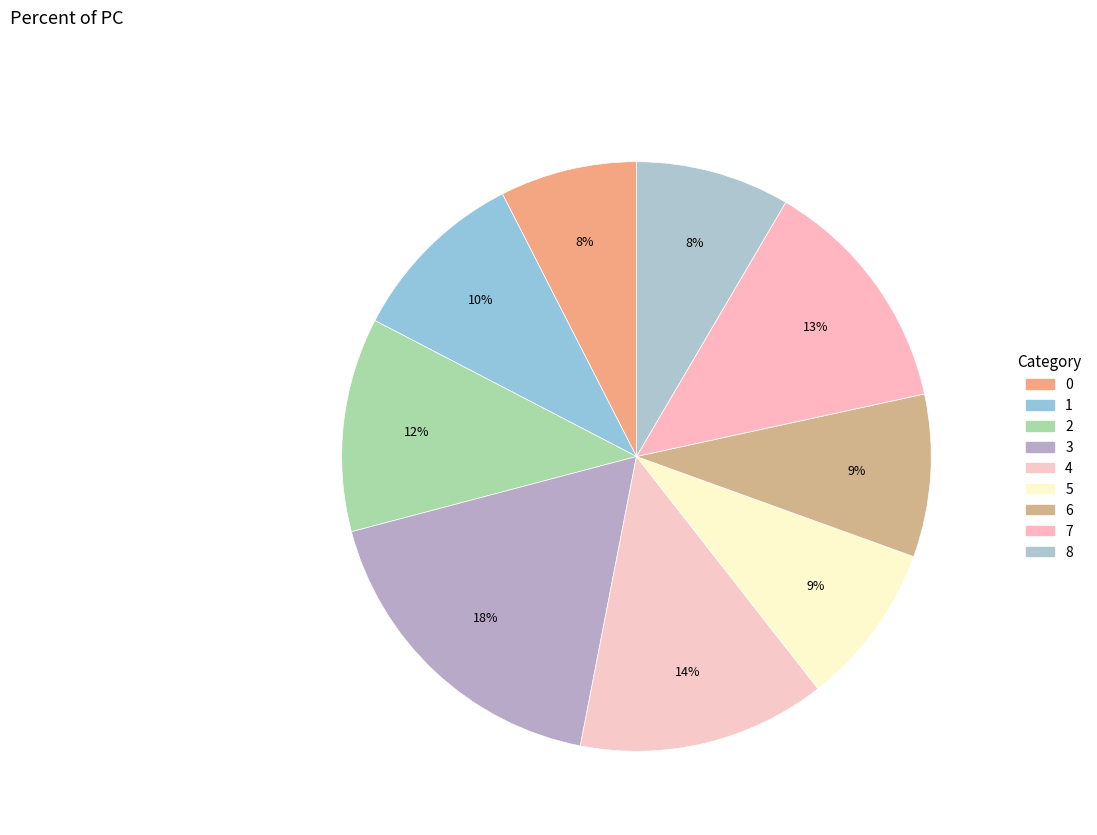

How much of the chart is everything except 5?

91.1%